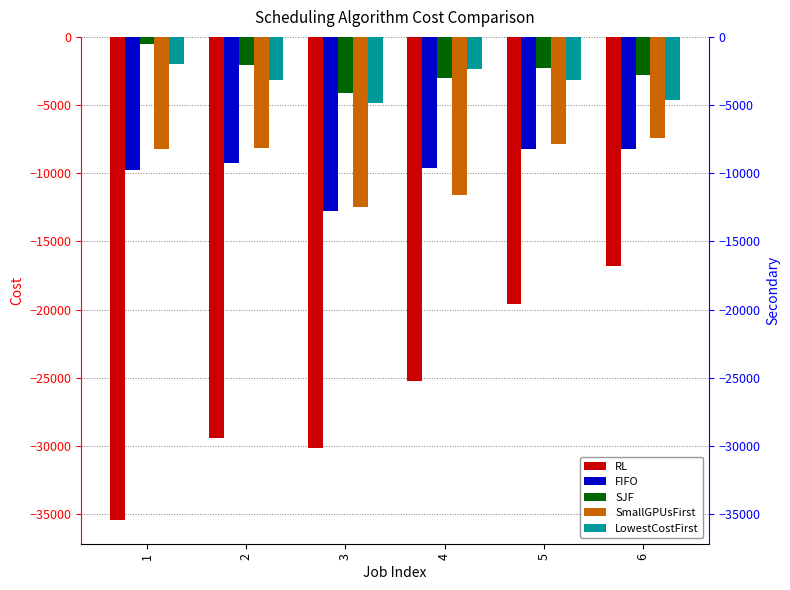

At 3, list the series in order from smallest to largest.

RL, FIFO, SmallGPUsFirst, LowestCostFirst, SJF